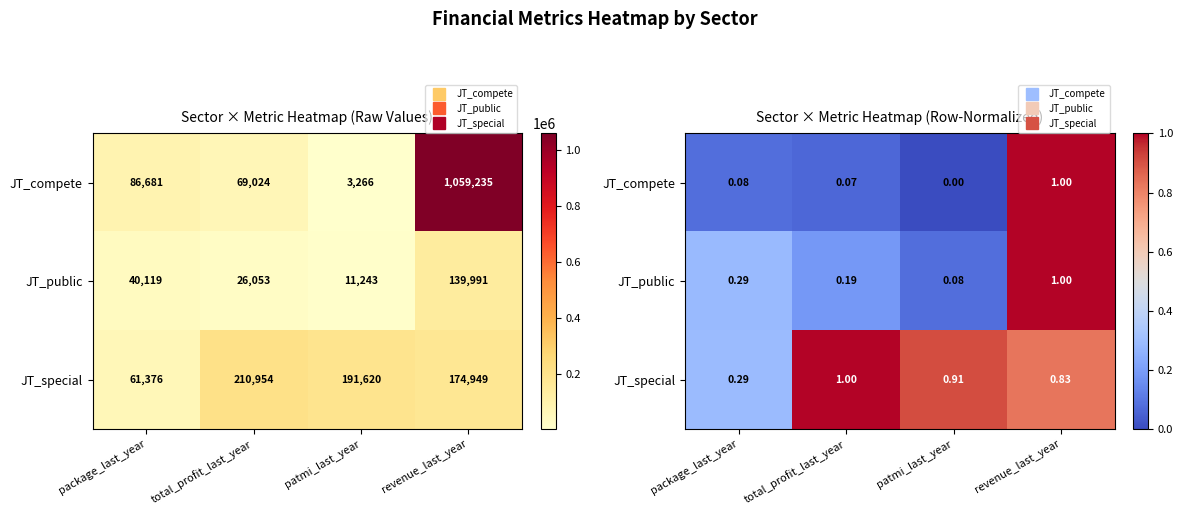

Which series changed the most between package_last_year and revenue_last_year?

JT_compete